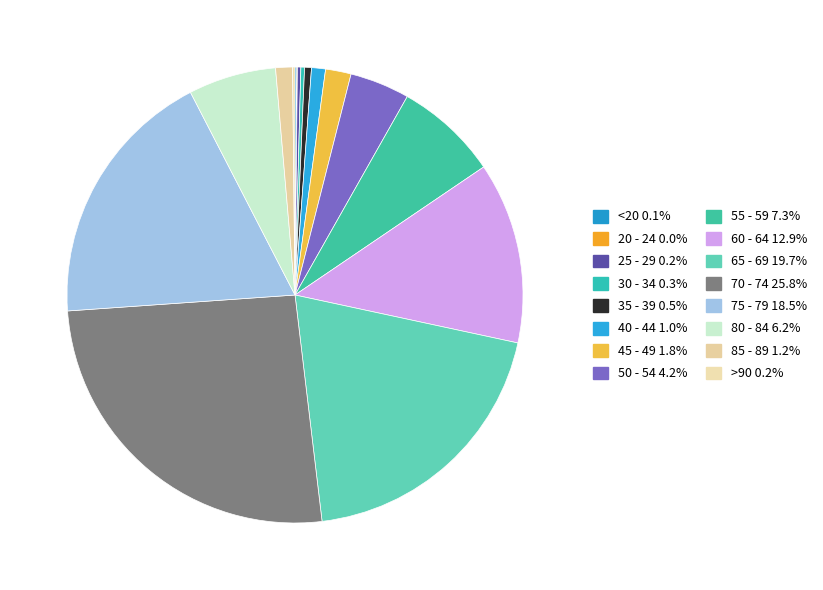

To the nearest percent, what is the average slice percentage?

6%